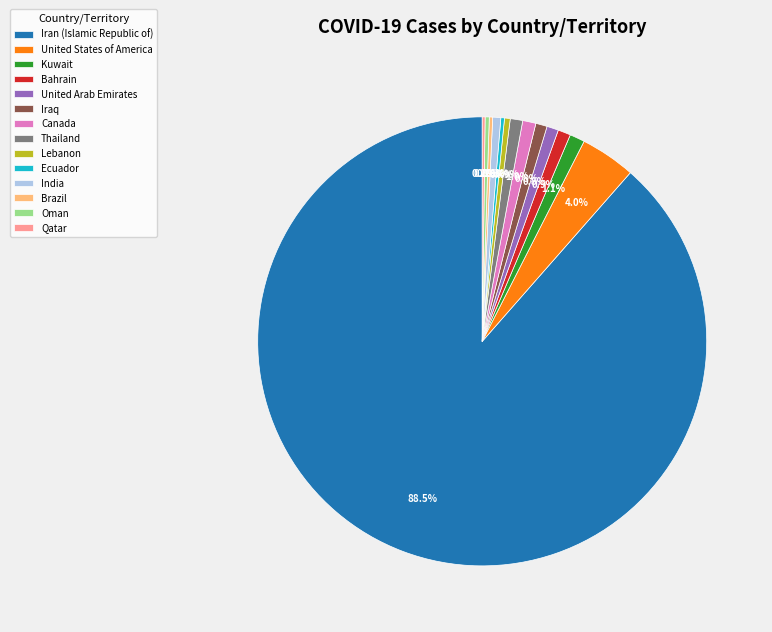

Is Iran (Islamic Republic of) the majority of the pie?

Yes